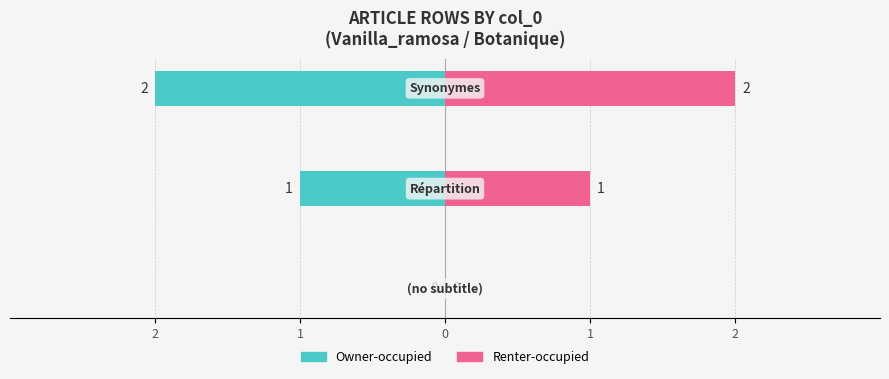

Rank the series at 0 from lowest to highest value.

Owner-occupied, Renter-occupied